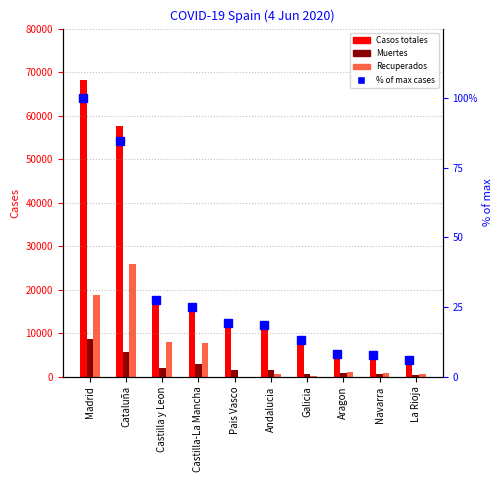

At which label is % of max cases closest to 52?

Castilla y Leon